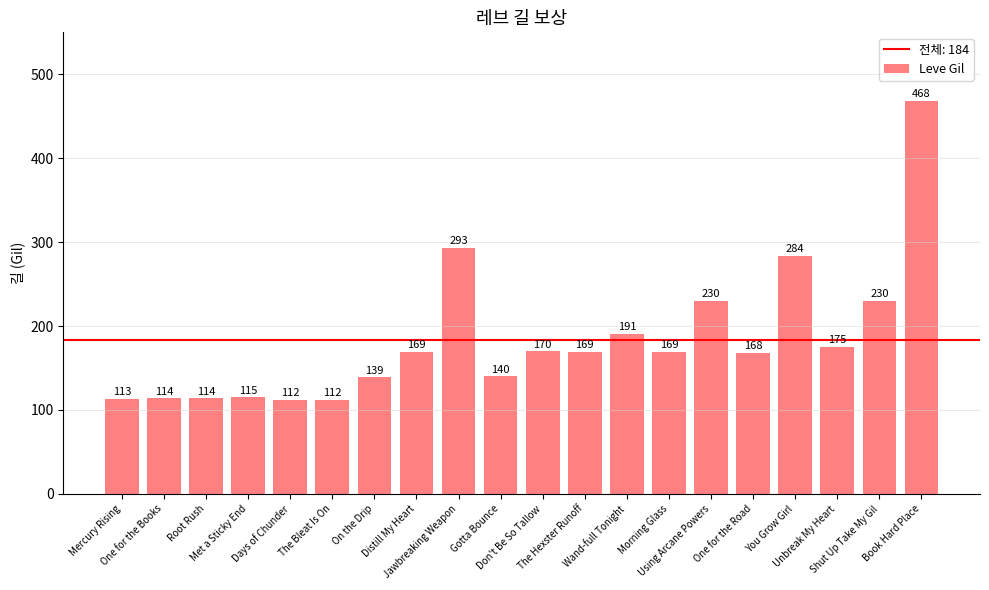

What position from the left is The Bleat Is On?

6